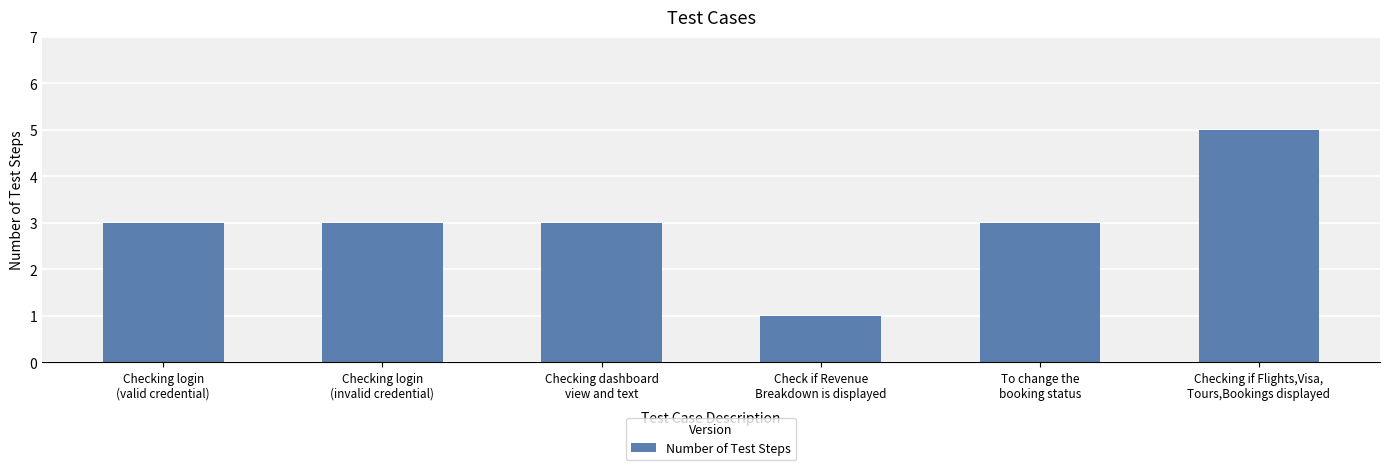

Approximately how many times larger is the value at Checking if Flights,Visa,
Tours,Bookings displayed compared to To change the
booking status?

1.7